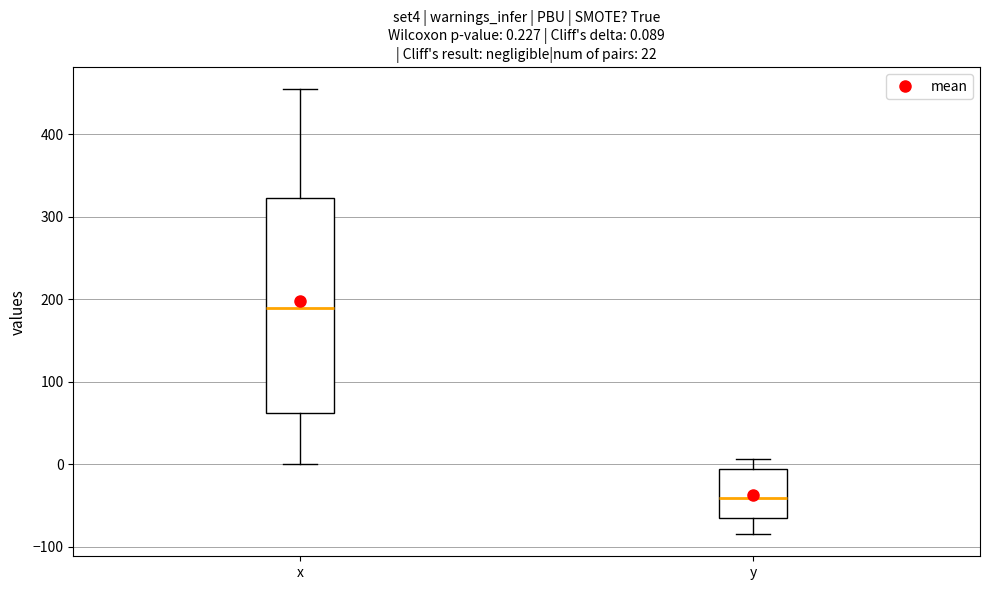

Which box has the highest median line?

x